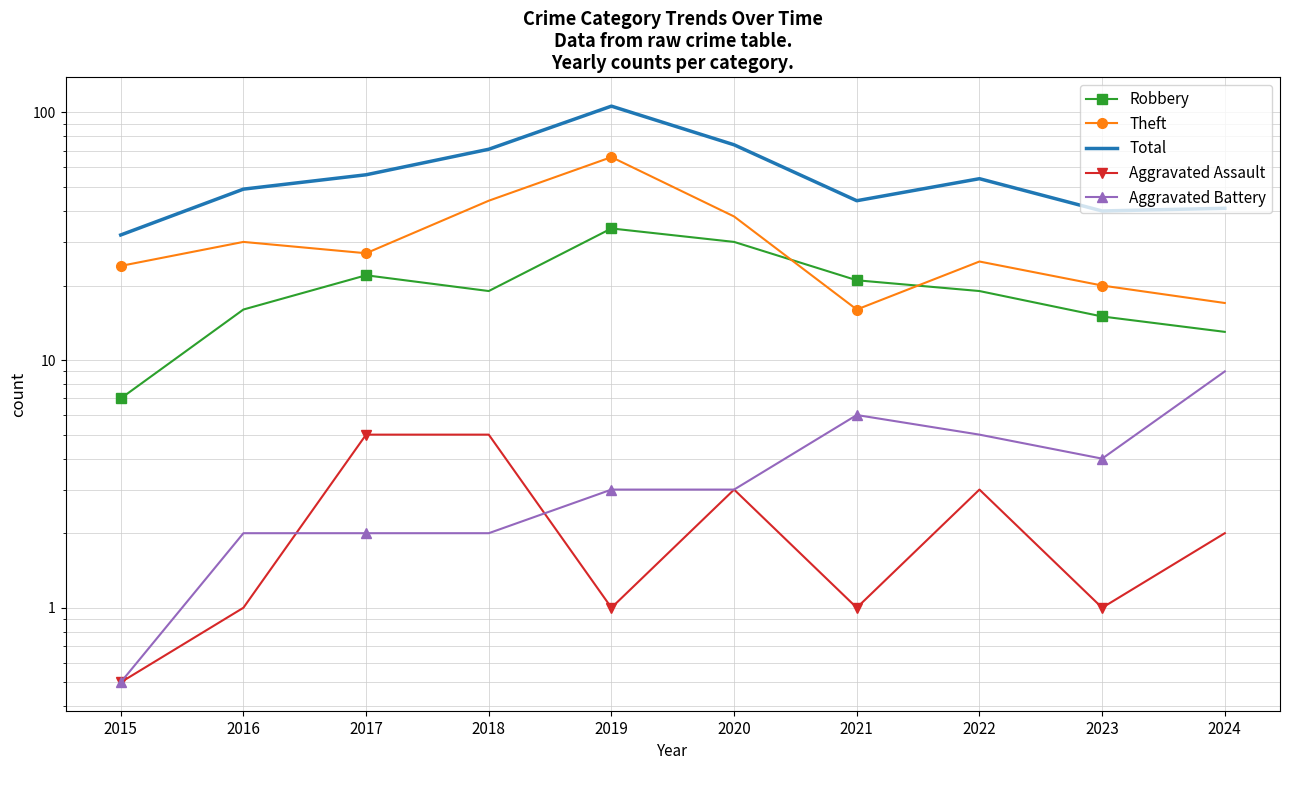

How many distinct data groups are displayed?

5